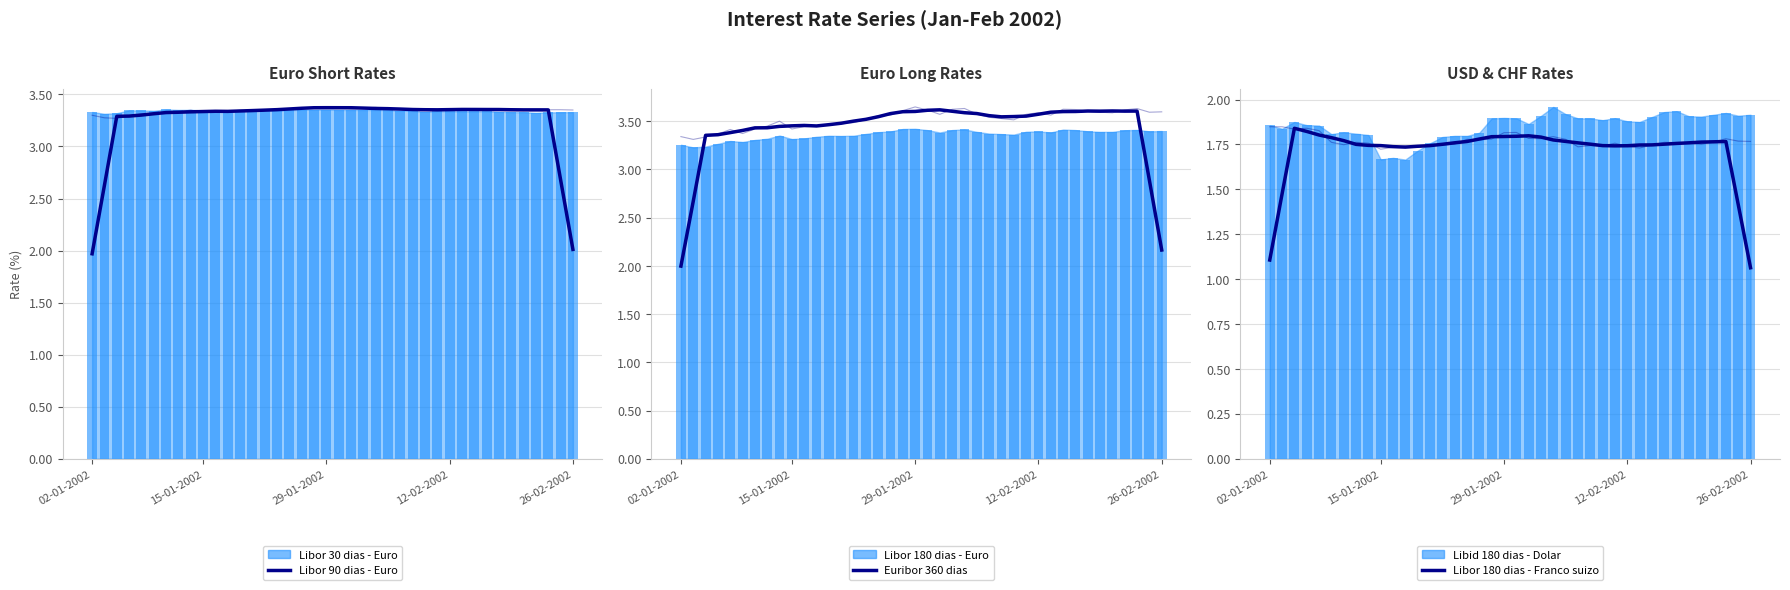

Which category has the highest value across all series?

29-01-2002